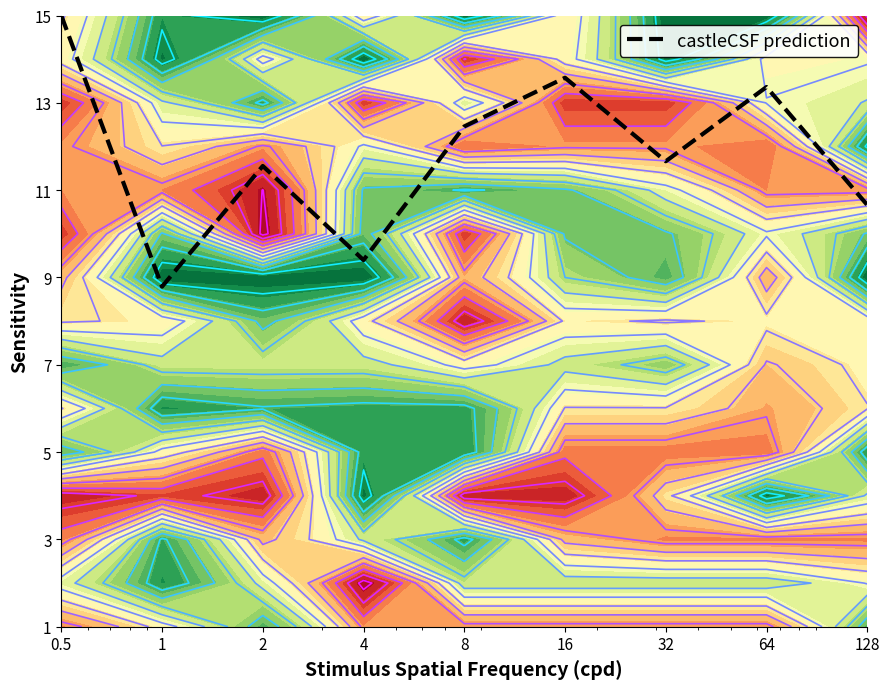

Reading left to right, list all the values displayed in this chart.

0.5=15.0	1=8.8	2=11.6	4=9.4	8=12.5	16=13.6	32=11.7	64=13.4	128=10.7